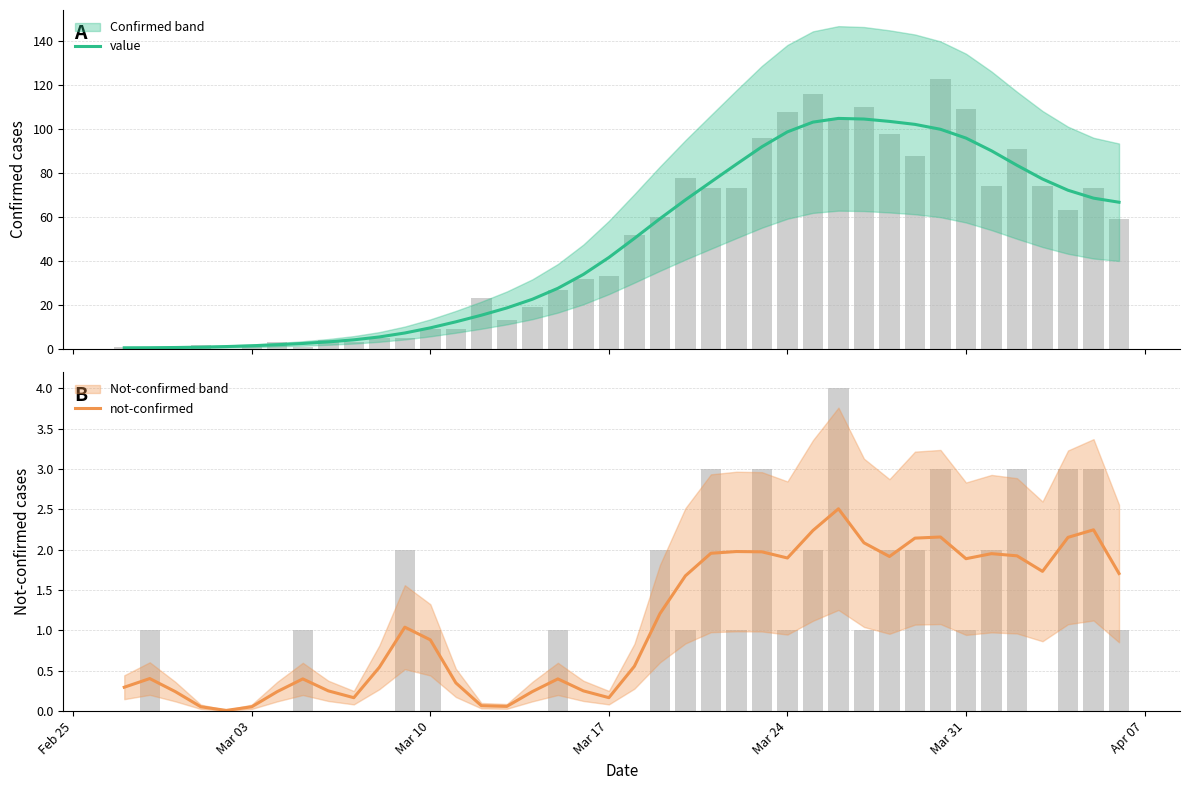

What is the sum of all value values?

1913.0